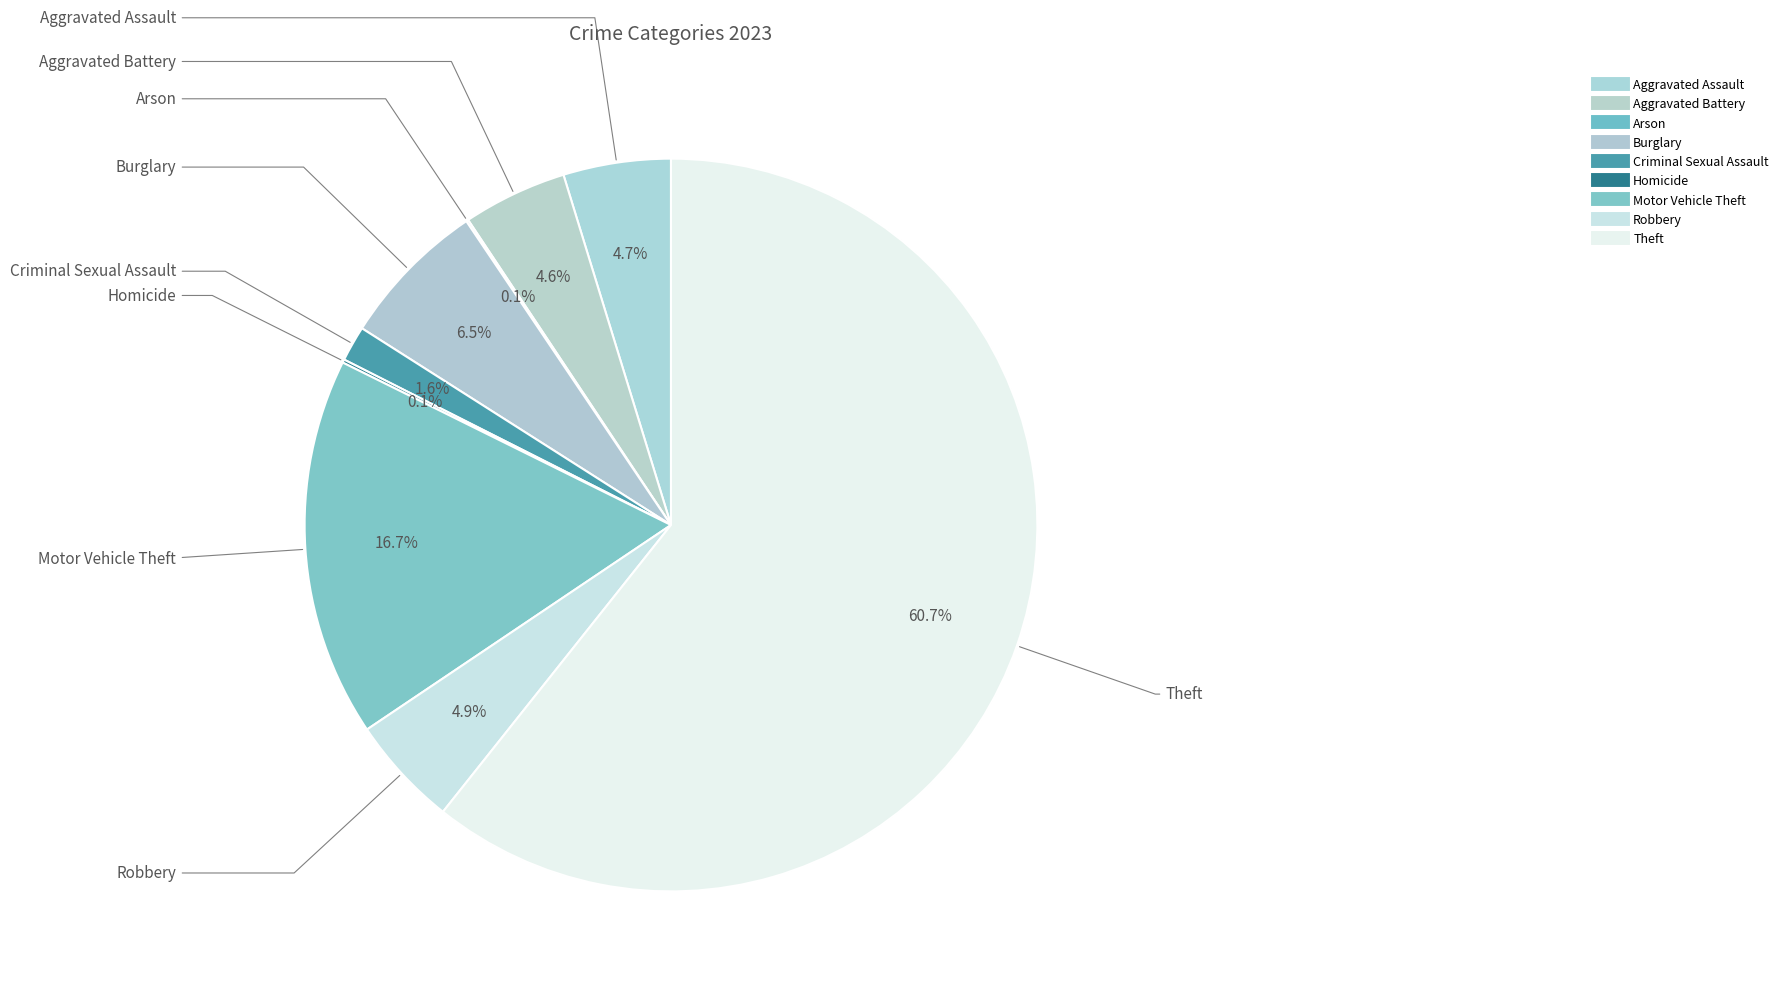

Which has a higher value, Burglary or Aggravated Battery?

Burglary